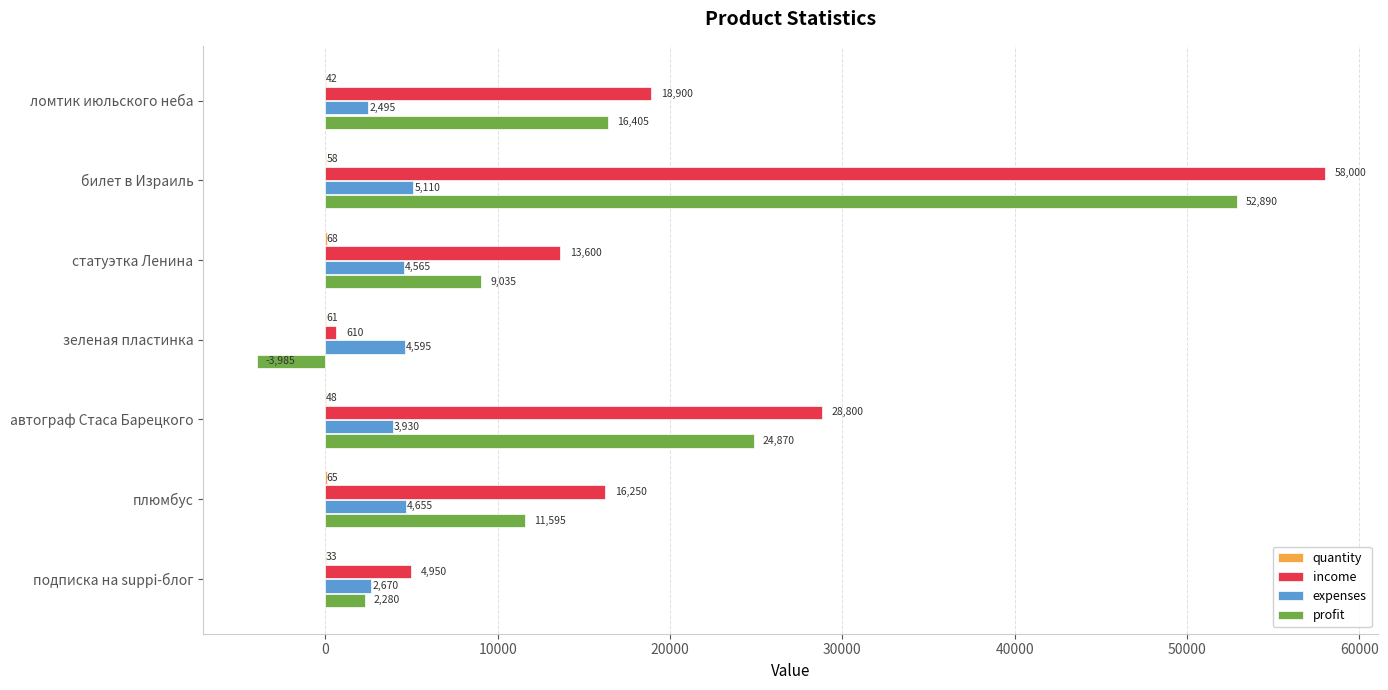

What value does the income series have at плюмбус?

16250